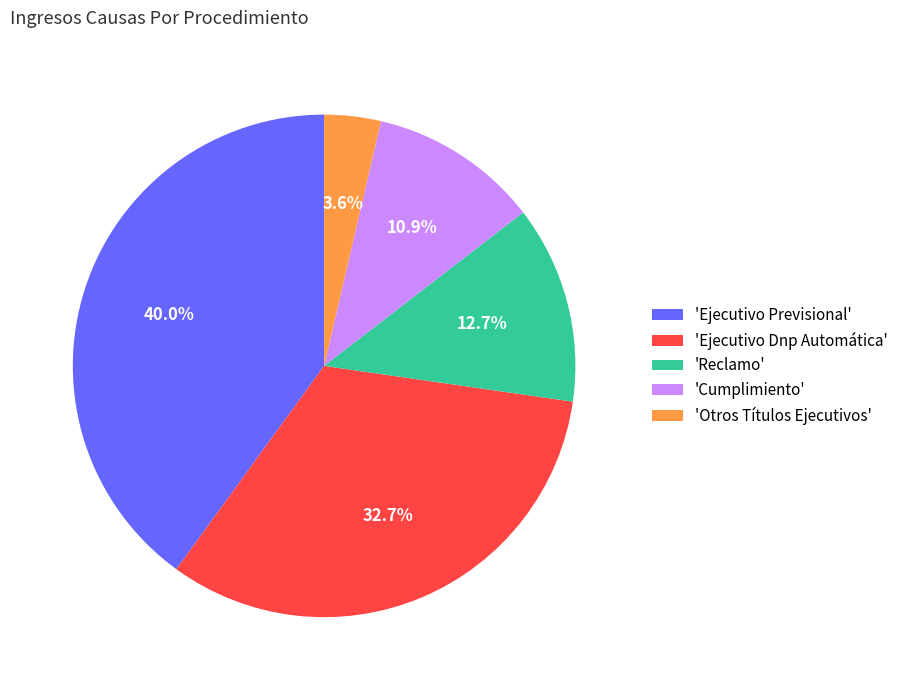

Which has a higher value, 'Ejecutivo Dnp Automática' or 'Cumplimiento'?

'Ejecutivo Dnp Automática'